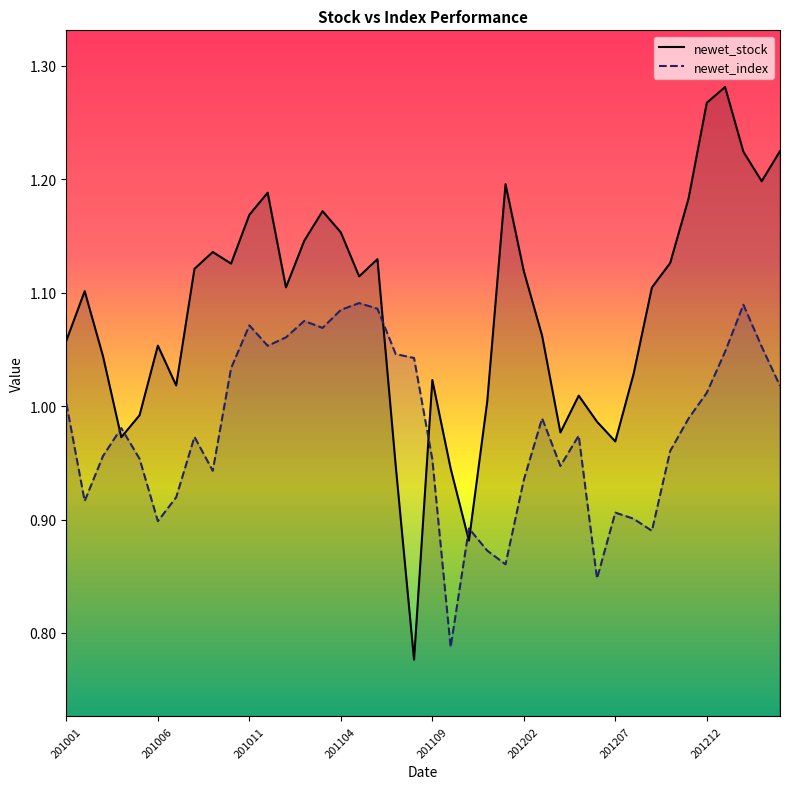

Which category has the lowest value across all series?

19